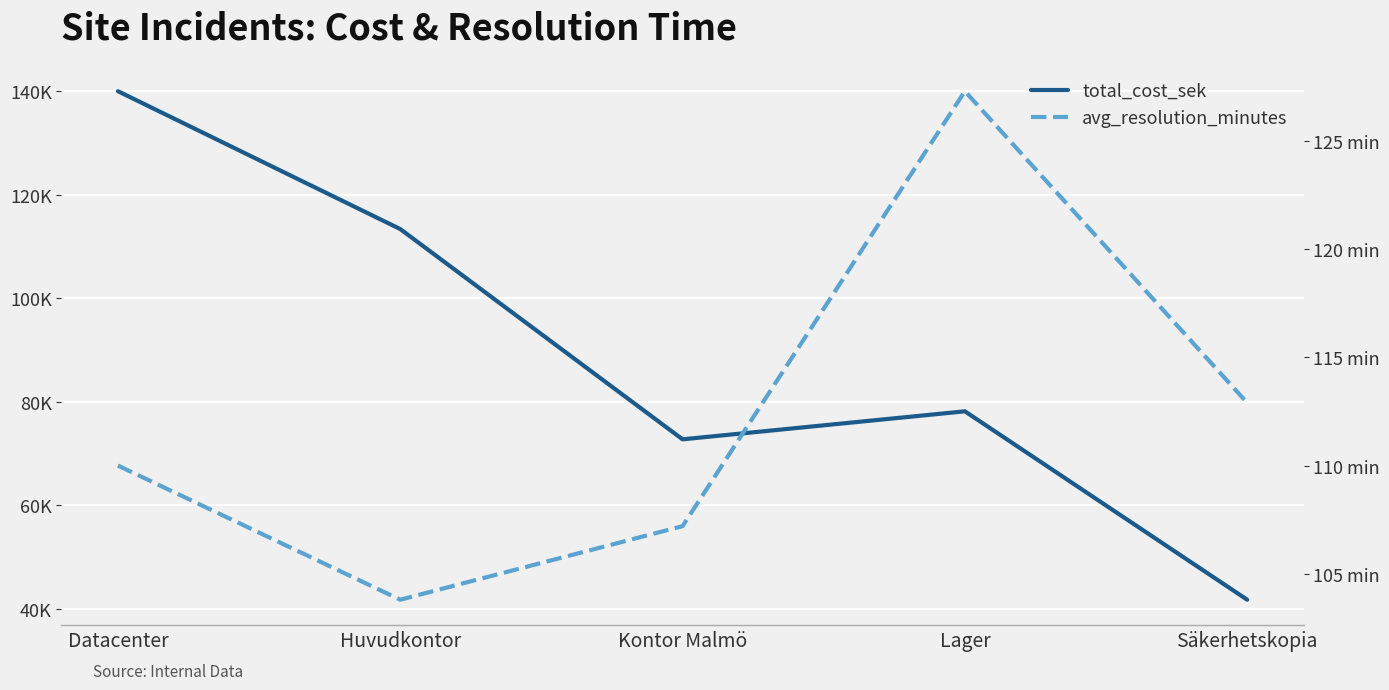

What is the average value of the total_cost_sek series?

89182.0